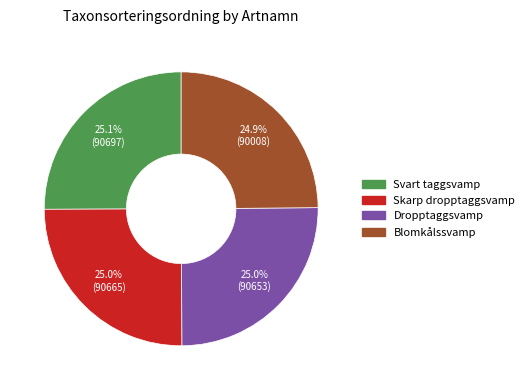

What percentage is NOT represented by Dropptaggsvamp?

75.0%